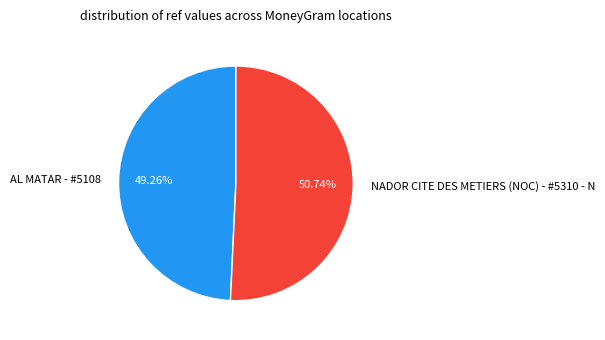

Is NADOR CITE DES METIERS (NOC) - #5310 - N the majority of the pie?

Yes